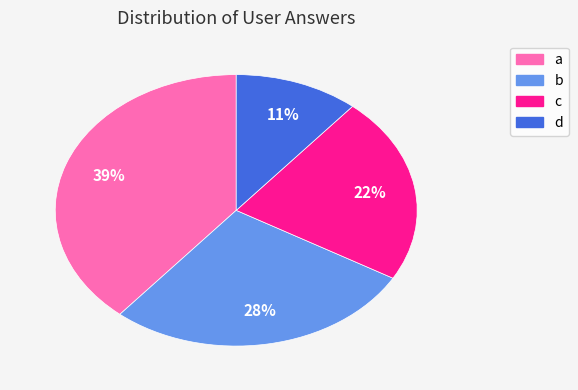

The c slice represents 22% of the pie. True or false?

True